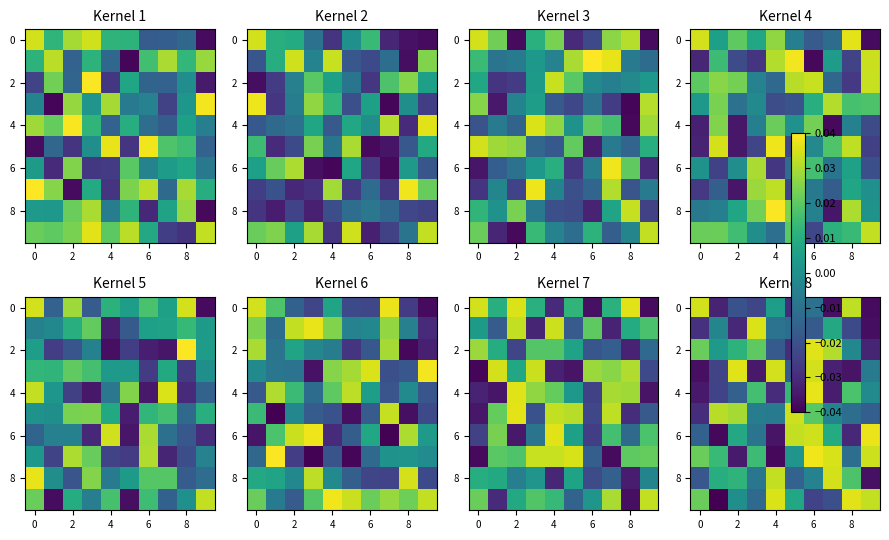

How many series are shown in this chart?

10